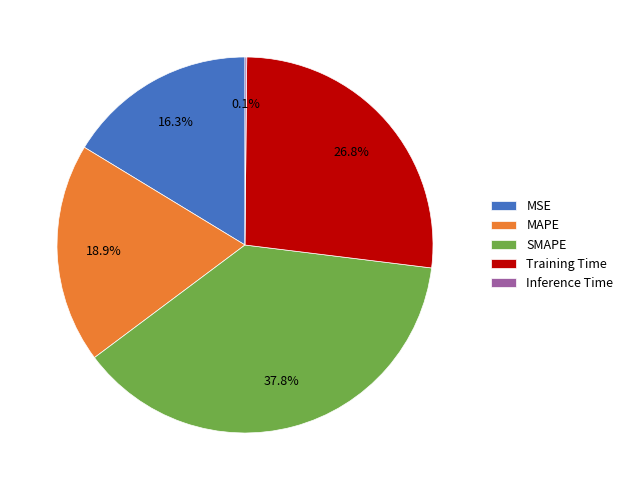

What percentage is NOT represented by MSE?

83.7%